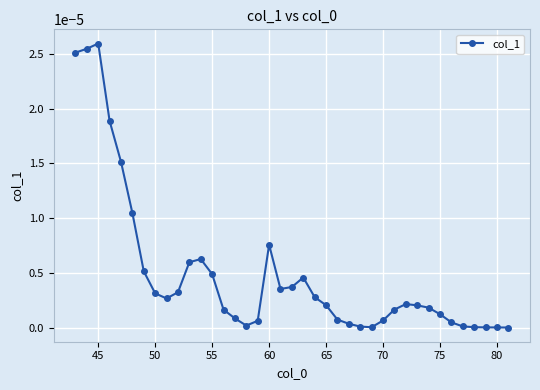

True or false: the data has more than 1 interior local peaks.

True